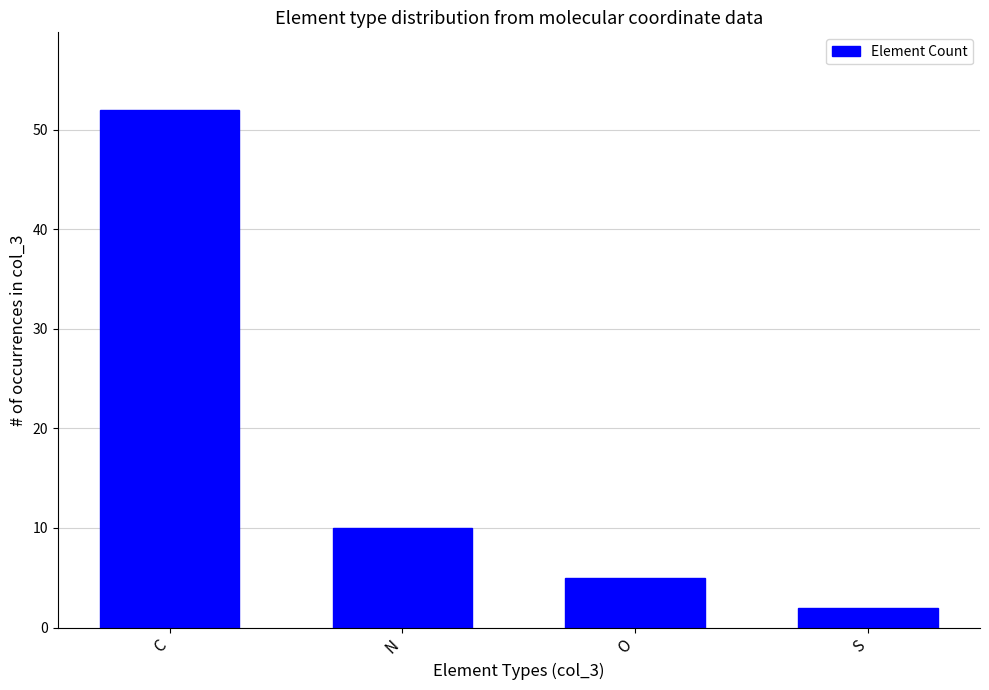

What is the greatest value displayed?

52